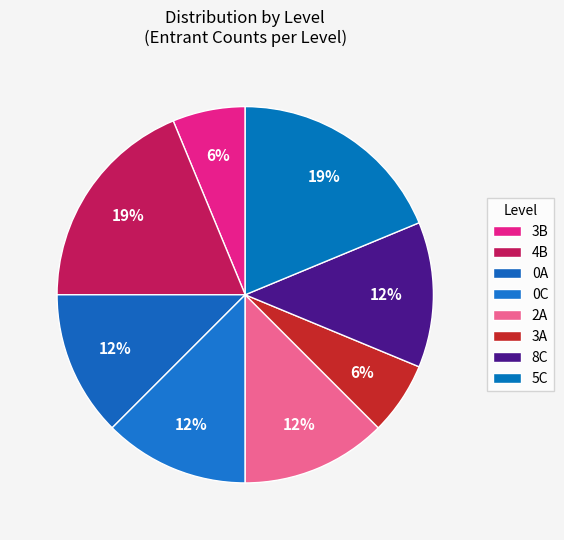

What percentage do 8C and 2A together represent?

25.0%